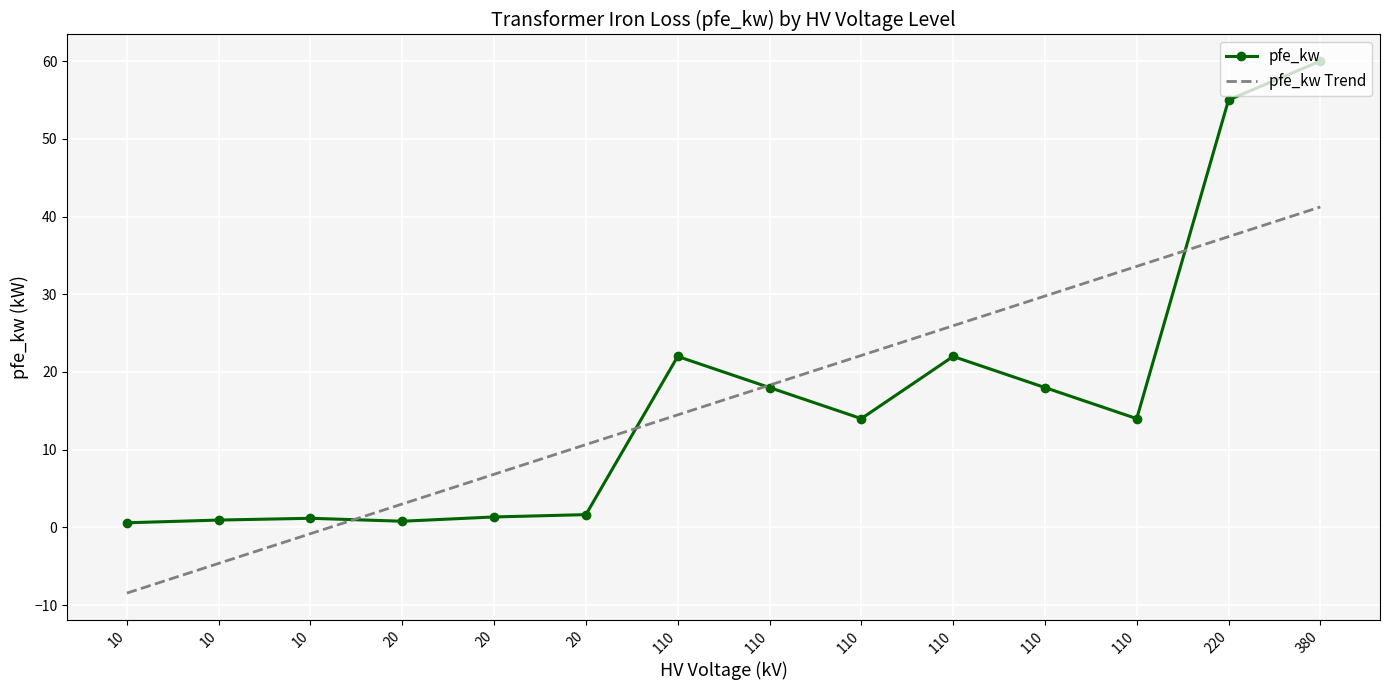

What is the spread (max minus min) of values at 20?

2.2